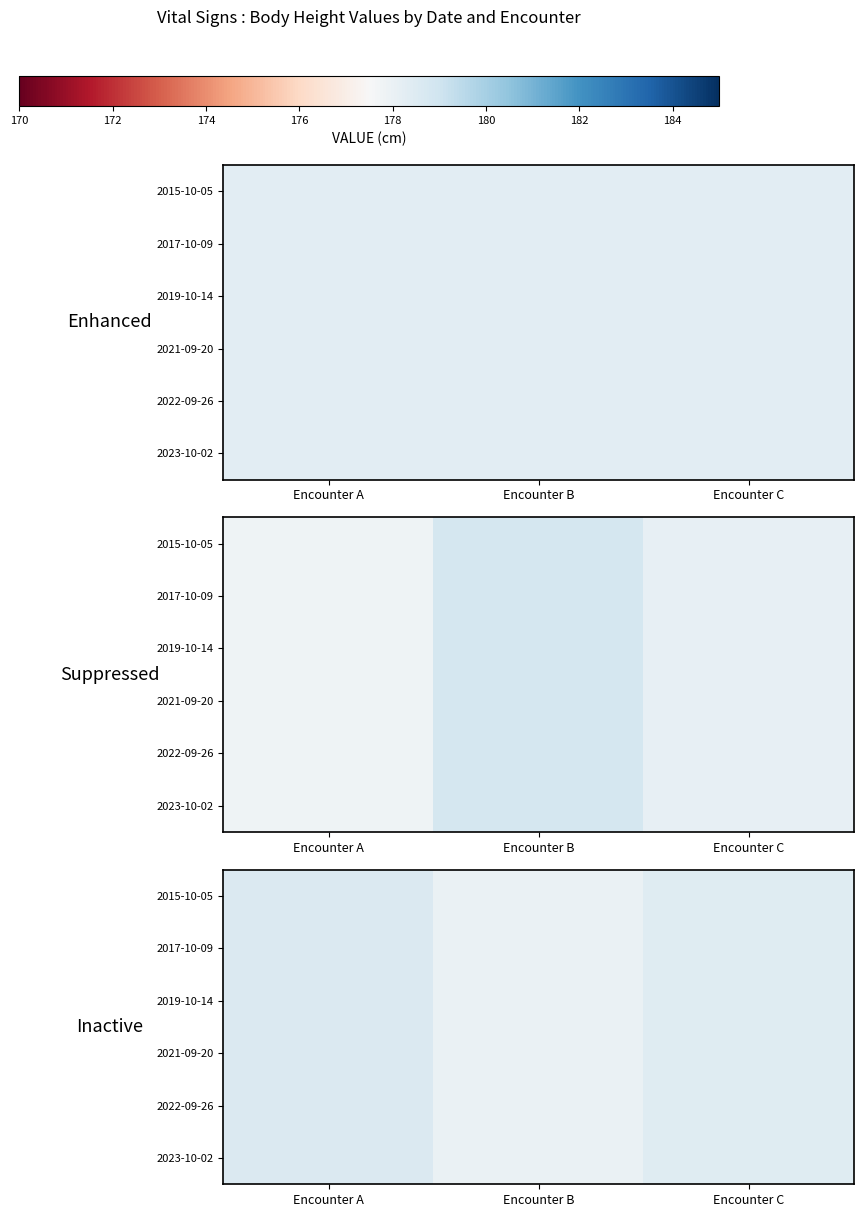

At which category is the sum across all series the highest?

Encounter A